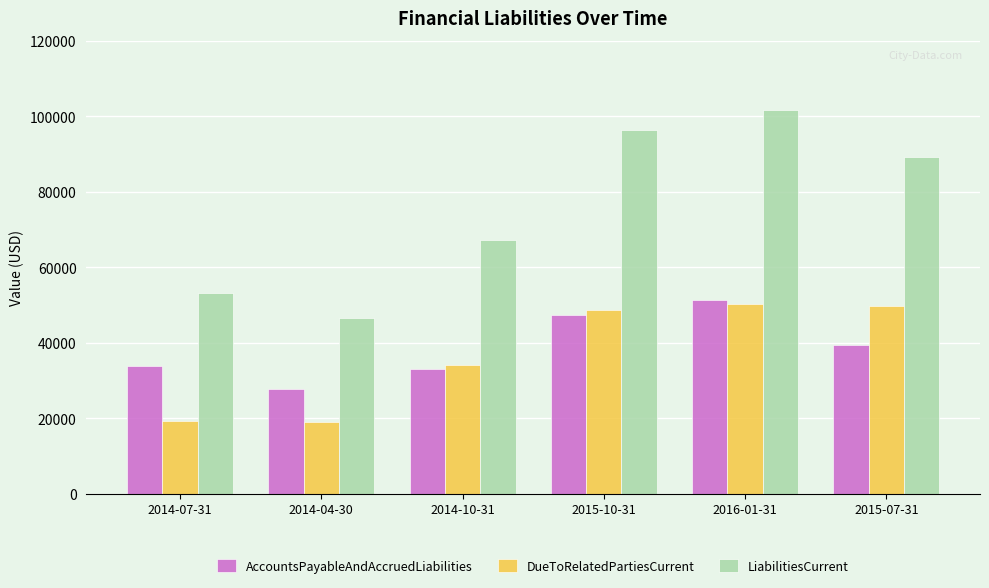

Does the chart contain any negative values?

No